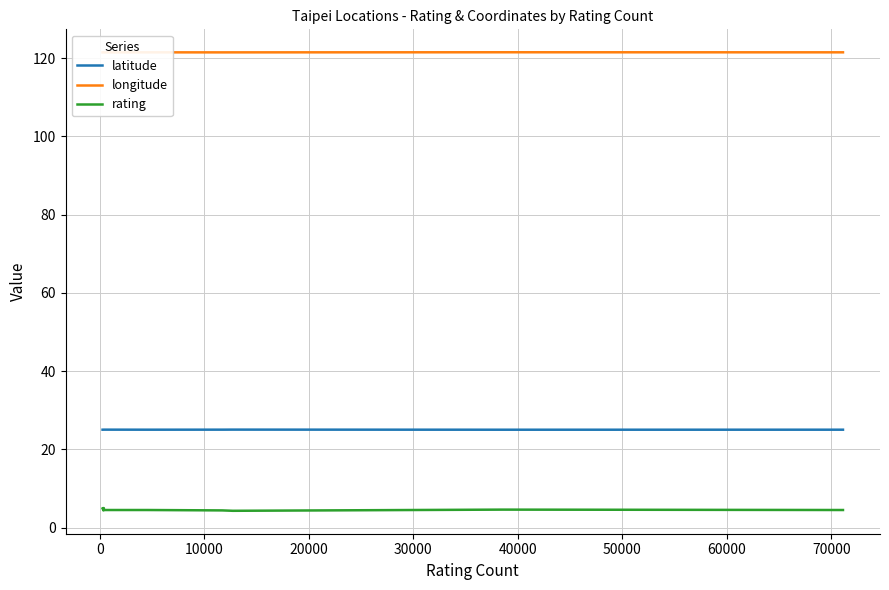

Rank the series by their average value, from highest to lowest.

longitude, latitude, rating